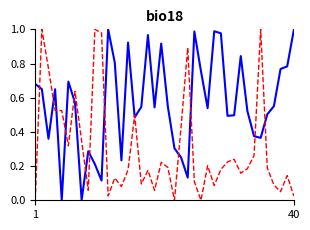

Is this an area chart (filled region under the line)?

No